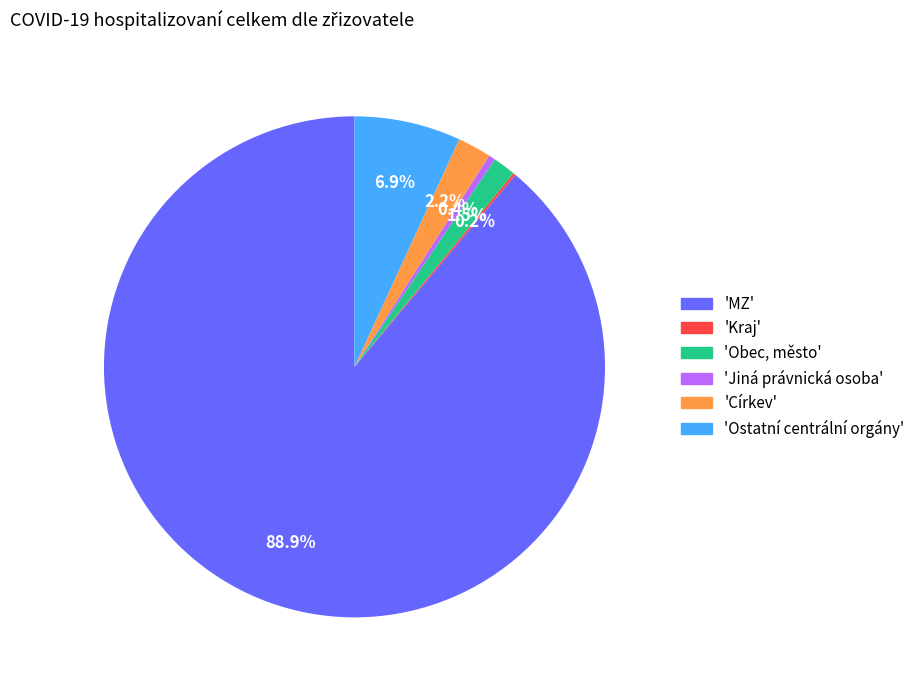

Which slice represents more than half of the pie?

'MZ'